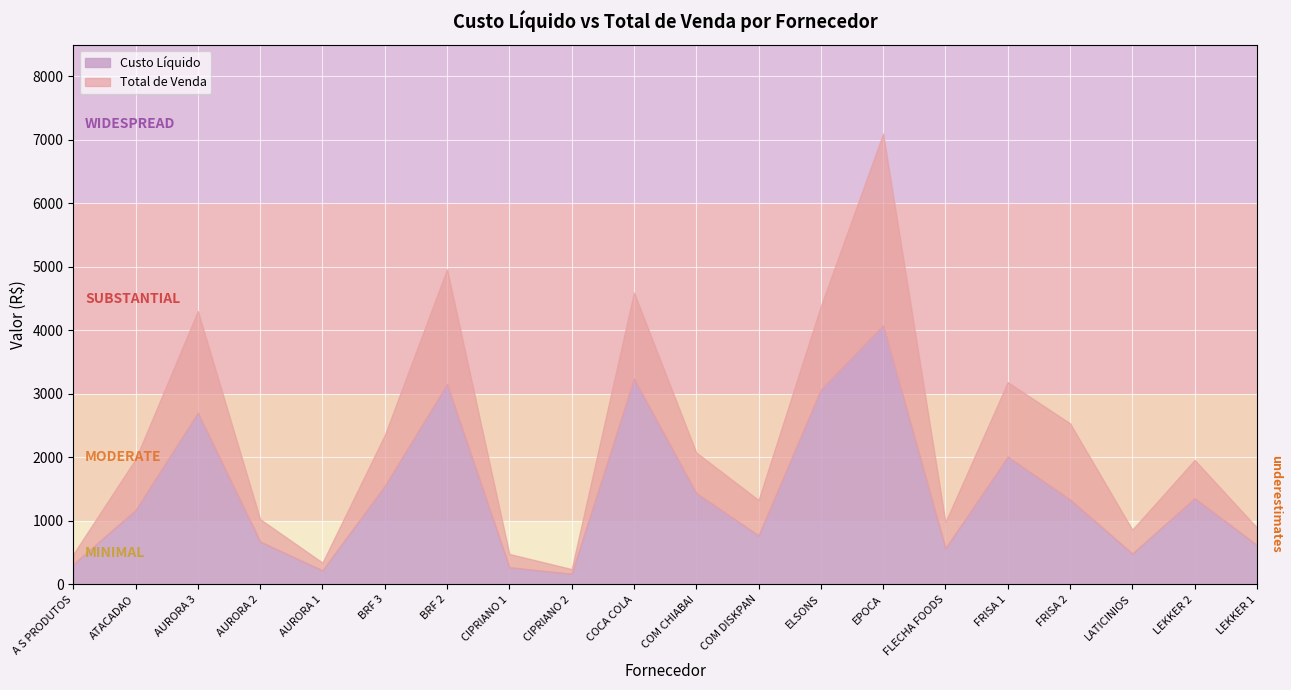

In Total de Venda, how many points are lower than both neighbors (excluding endpoints)?

5